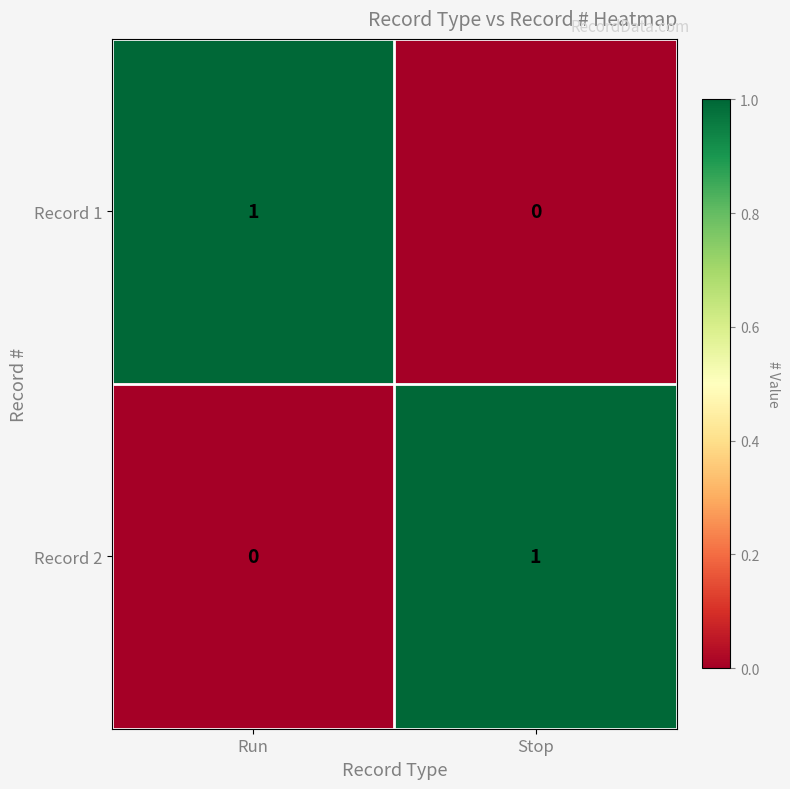

List the labels in order of Record 2 value, largest first.

Stop, Run